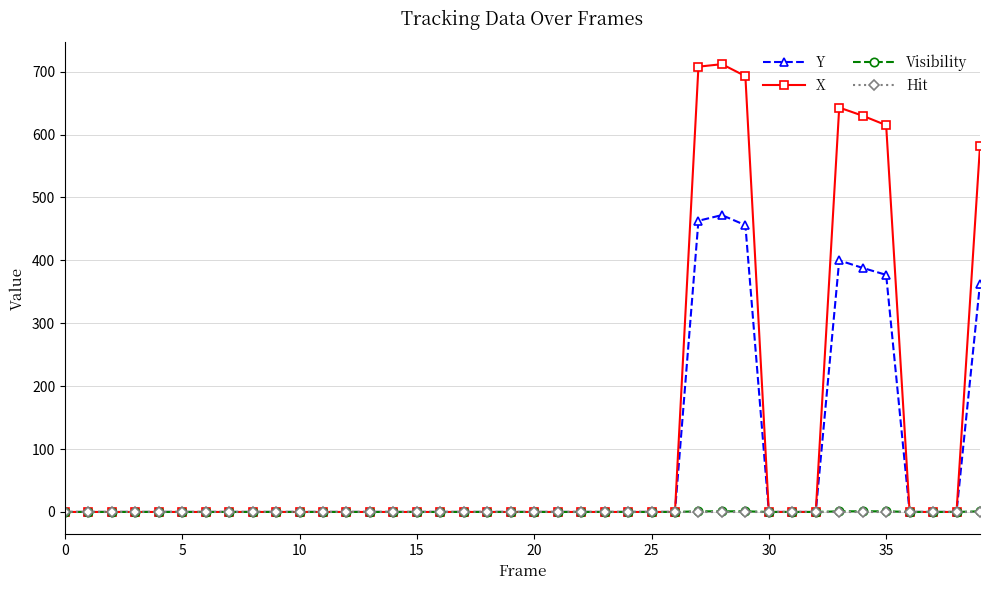

How many lines are shown in the chart?

4